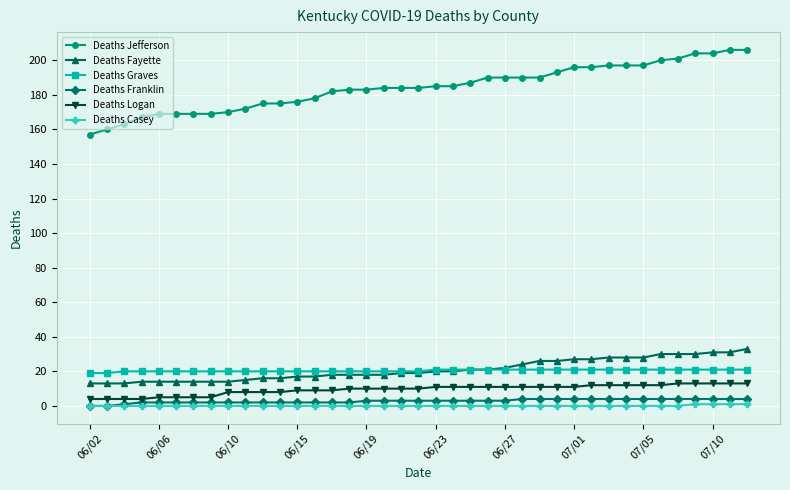

What is the lowest value of the Deaths Logan series?

4